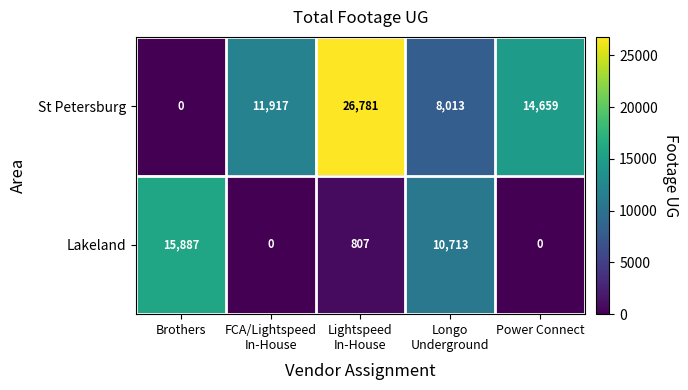

Is it true that Lakeland equals 22660 at Brothers?

False